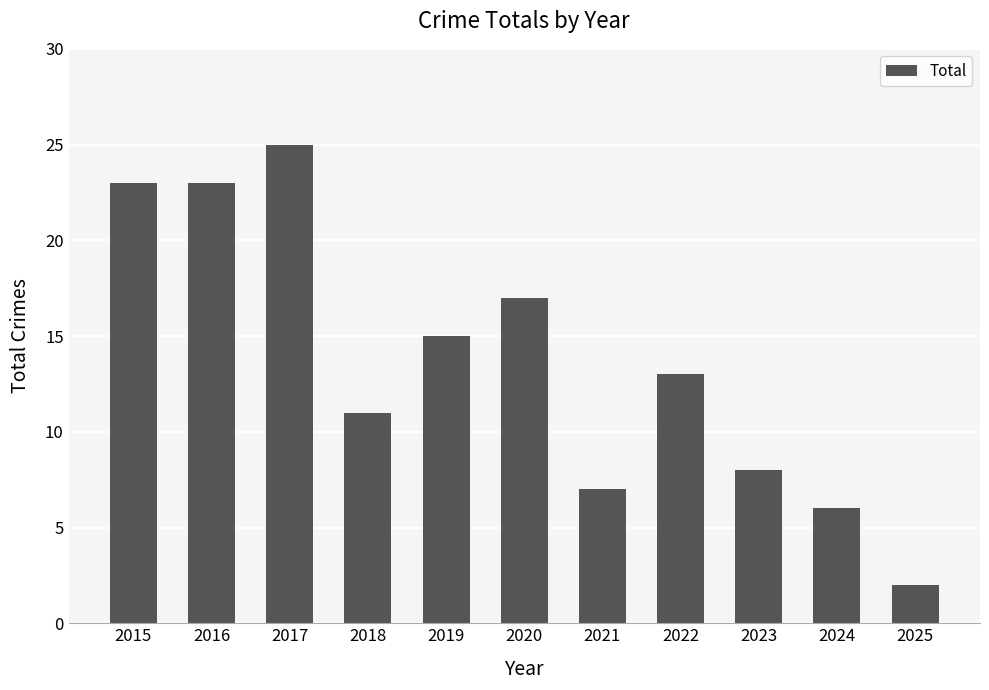

What is the difference between the values at 2019 and 2017?

10